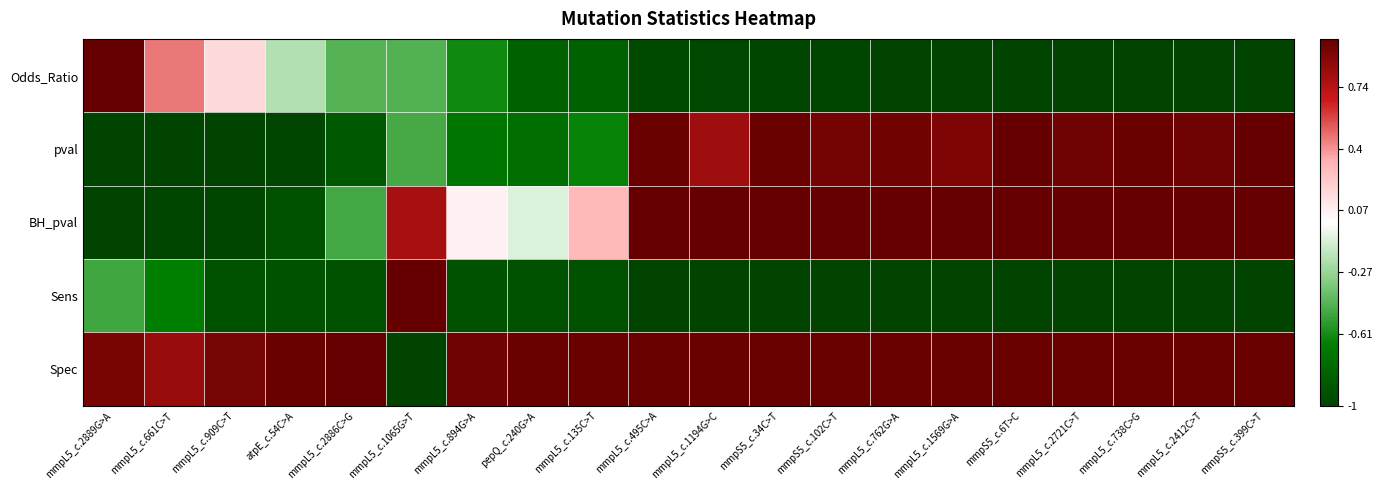

Reading left to right, extract all data points from this chart.

Odds_Ratio: mmpL5_c.2889G>A=1.0	mmpL5_c.661C>T=0.5	mmpL5_c.909C>T=0.2	atpE_c.54C>A=-0.2	mmpL5_c.2886C>G=-0.4	mmpL5_c.1065G>T=-0.4	mmpL5_c.894G>A=-0.6	pepQ_c.240G>A=-0.8	mmpL5_c.135C>T=-0.8	mmpL5_c.495C>A=-1.0	mmpL5_c.1194G>C=-1.0	mmpS5_c.34C>T=-1.0	mmpS5_c.102C>T=-1.0	mmpL5_c.762G>A=-1.0	mmpL5_c.1569G>A=-1.0	mmpS5_c.6T>C=-1.0	mmpL5_c.2721C>T=-1.0	mmpL5_c.738C>G=-1.0	mmpL5_c.2412C>T=-1.0	mmpS5_c.399C>T=-1.0
pval: mmpL5_c.2889G>A=-1.0	mmpL5_c.661C>T=-1.0	mmpL5_c.909C>T=-1.0	atpE_c.54C>A=-1.0	mmpL5_c.2886C>G=-0.9	mmpL5_c.1065G>T=-0.5	mmpL5_c.894G>A=-0.7	pepQ_c.240G>A=-0.8	mmpL5_c.135C>T=-0.6	mmpL5_c.495C>A=1.0	mmpL5_c.1194G>C=0.8	mmpS5_c.34C>T=1.0	mmpS5_c.102C>T=0.9	mmpL5_c.762G>A=1.0	mmpL5_c.1569G>A=0.9	mmpS5_c.6T>C=1.0	mmpL5_c.2721C>T=1.0	mmpL5_c.738C>G=1.0	mmpL5_c.2412C>T=1.0	mmpS5_c.399C>T=1.0
BH_pval: mmpL5_c.2889G>A=-1.0	mmpL5_c.661C>T=-1.0	mmpL5_c.909C>T=-1.0	atpE_c.54C>A=-0.9	mmpL5_c.2886C>G=-0.5	mmpL5_c.1065G>T=0.8	mmpL5_c.894G>A=0.1	pepQ_c.240G>A=-0.1	mmpL5_c.135C>T=0.3	mmpL5_c.495C>A=1.0	mmpL5_c.1194G>C=1.0	mmpS5_c.34C>T=1.0	mmpS5_c.102C>T=1.0	mmpL5_c.762G>A=1.0	mmpL5_c.1569G>A=1.0	mmpS5_c.6T>C=1.0	mmpL5_c.2721C>T=1.0	mmpL5_c.738C>G=1.0	mmpL5_c.2412C>T=1.0	mmpS5_c.399C>T=1.0
Sens: mmpL5_c.2889G>A=-0.5	mmpL5_c.661C>T=-0.7	mmpL5_c.909C>T=-0.9	atpE_c.54C>A=-0.9	mmpL5_c.2886C>G=-0.9	mmpL5_c.1065G>T=1.0	mmpL5_c.894G>A=-0.9	pepQ_c.240G>A=-0.9	mmpL5_c.135C>T=-0.9	mmpL5_c.495C>A=-1.0	mmpL5_c.1194G>C=-1.0	mmpS5_c.34C>T=-1.0	mmpS5_c.102C>T=-1.0	mmpL5_c.762G>A=-1.0	mmpL5_c.1569G>A=-1.0	mmpS5_c.6T>C=-1.0	mmpL5_c.2721C>T=-1.0	mmpL5_c.738C>G=-1.0	mmpL5_c.2412C>T=-1.0	mmpS5_c.399C>T=-1.0
Spec: mmpL5_c.2889G>A=0.9	mmpL5_c.661C>T=0.8	mmpL5_c.909C>T=0.9	atpE_c.54C>A=1.0	mmpL5_c.2886C>G=1.0	mmpL5_c.1065G>T=-1.0	mmpL5_c.894G>A=1.0	pepQ_c.240G>A=1.0	mmpL5_c.135C>T=1.0	mmpL5_c.495C>A=1.0	mmpL5_c.1194G>C=1.0	mmpS5_c.34C>T=1.0	mmpS5_c.102C>T=1.0	mmpL5_c.762G>A=1.0	mmpL5_c.1569G>A=1.0	mmpS5_c.6T>C=1.0	mmpL5_c.2721C>T=1.0	mmpL5_c.738C>G=1.0	mmpL5_c.2412C>T=1.0	mmpS5_c.399C>T=1.0